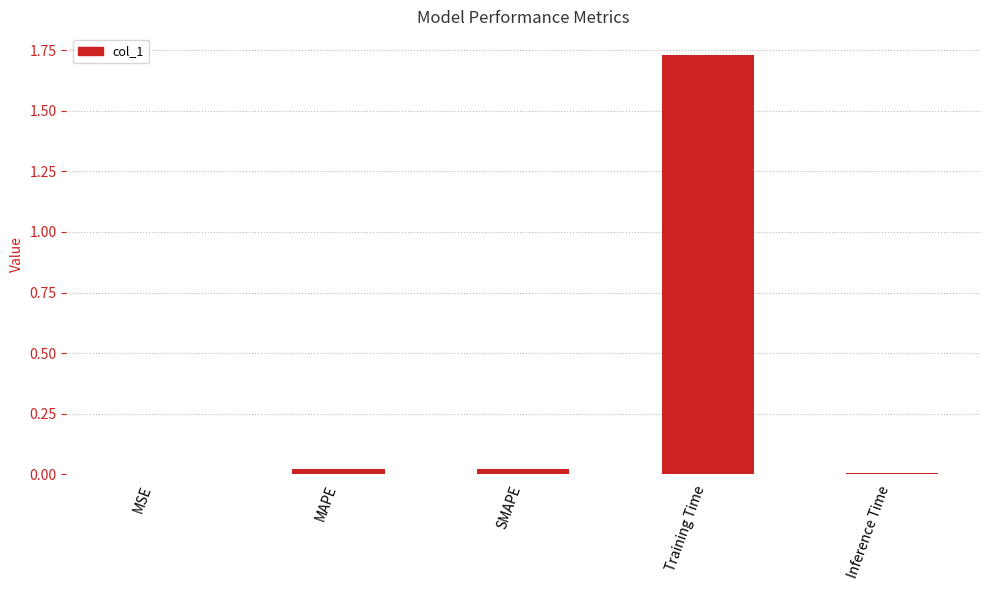

The value at MSE is 0.0. True or false?

True